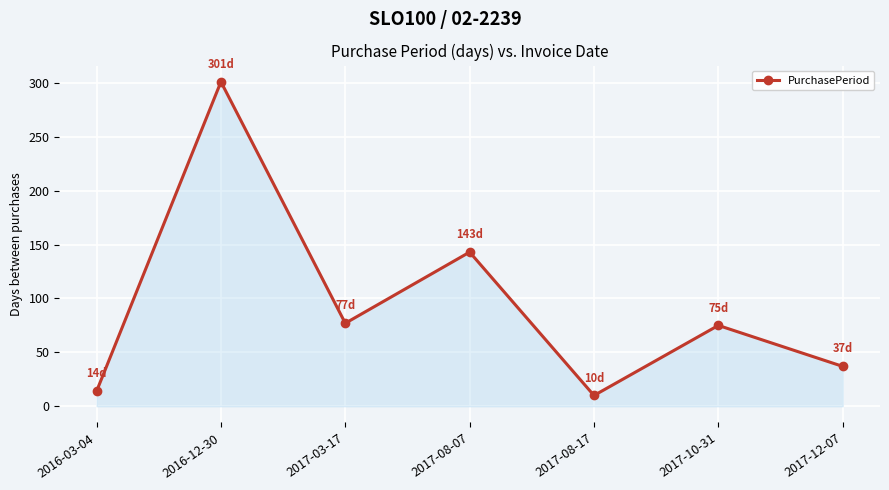

Which has a higher value, 2017-12-07 or 2016-12-30?

2016-12-30